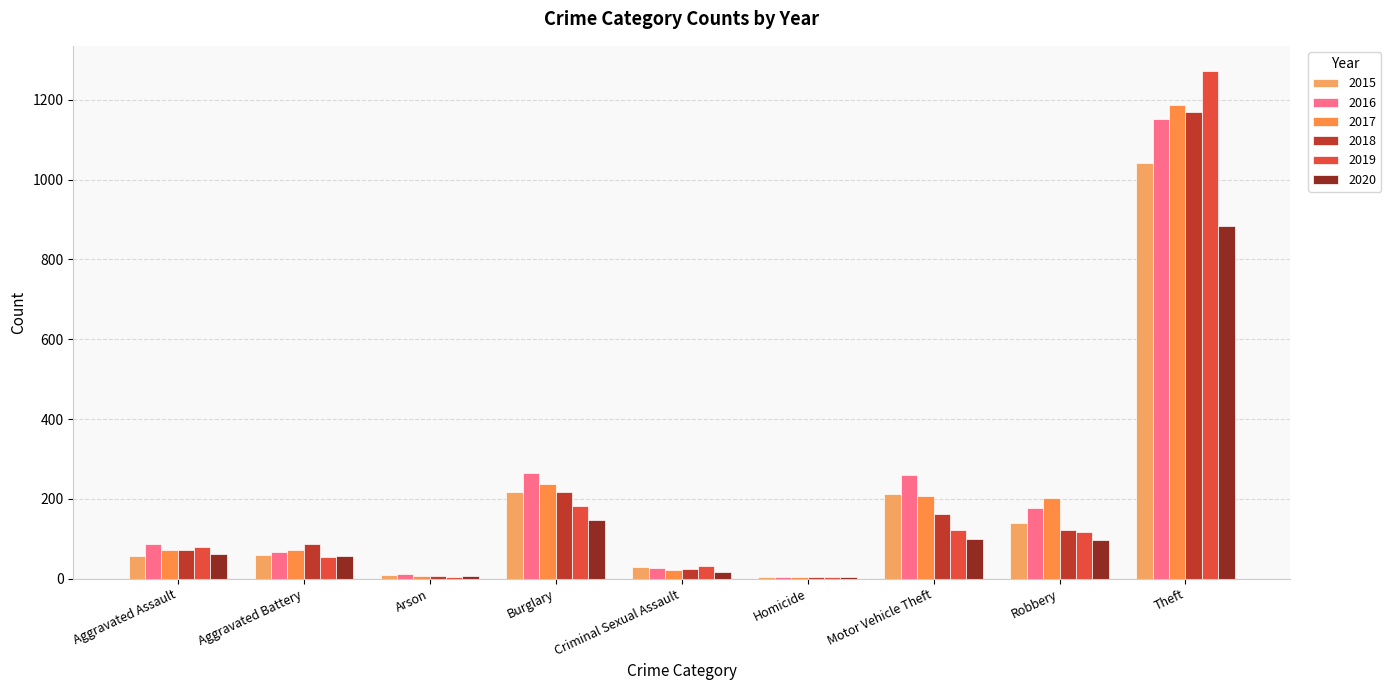

Is the value of 2018 at Robbery greater than the value of 2020 at Aggravated Battery?

Yes